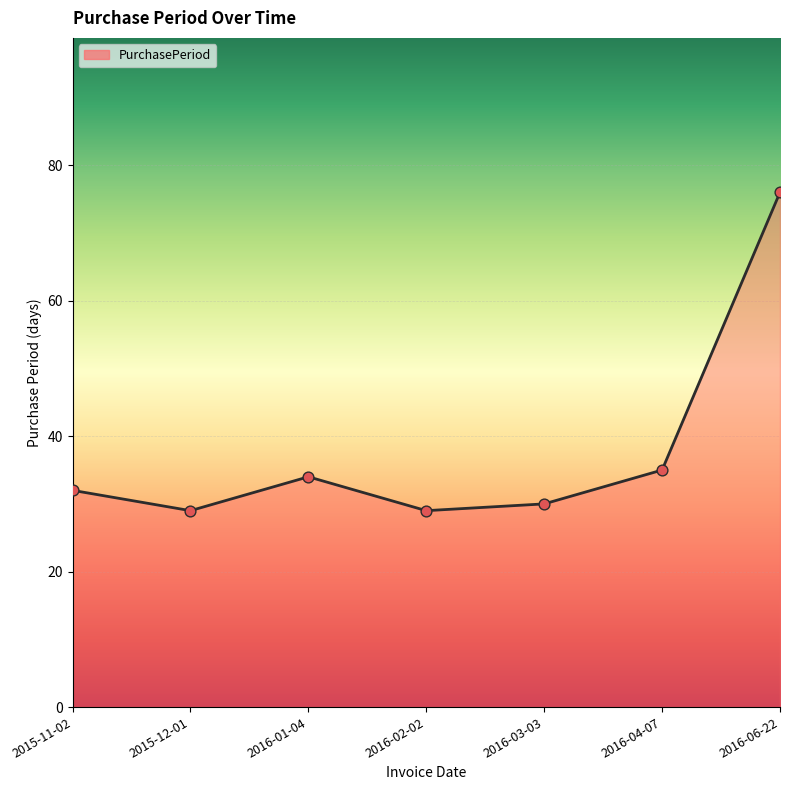

What is the change in value from 2015-12-01 to 2016-04-07?

+6